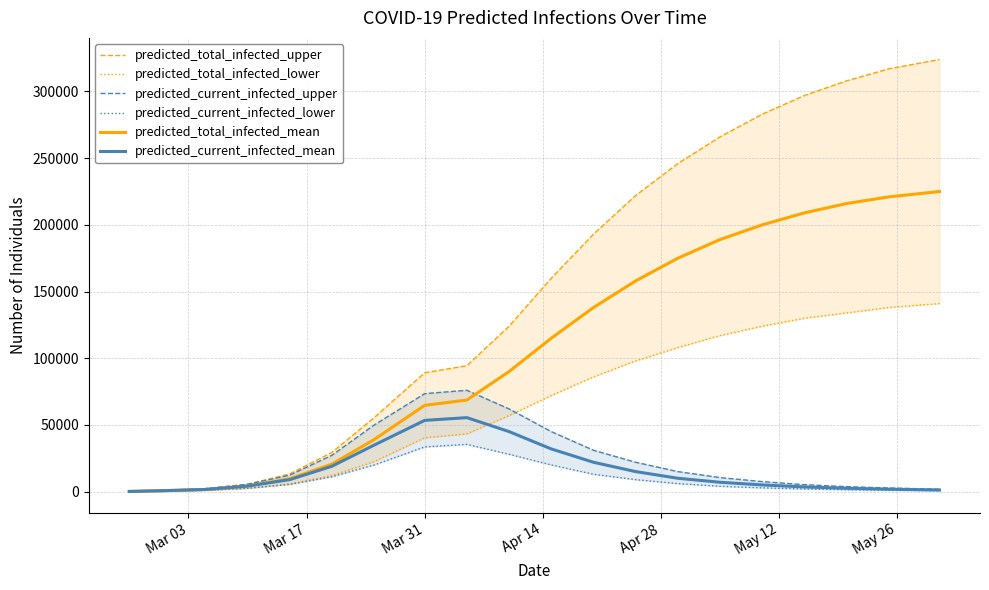

What is the value of the predicted_total_infected_mean point at the 7th from the left?

38956